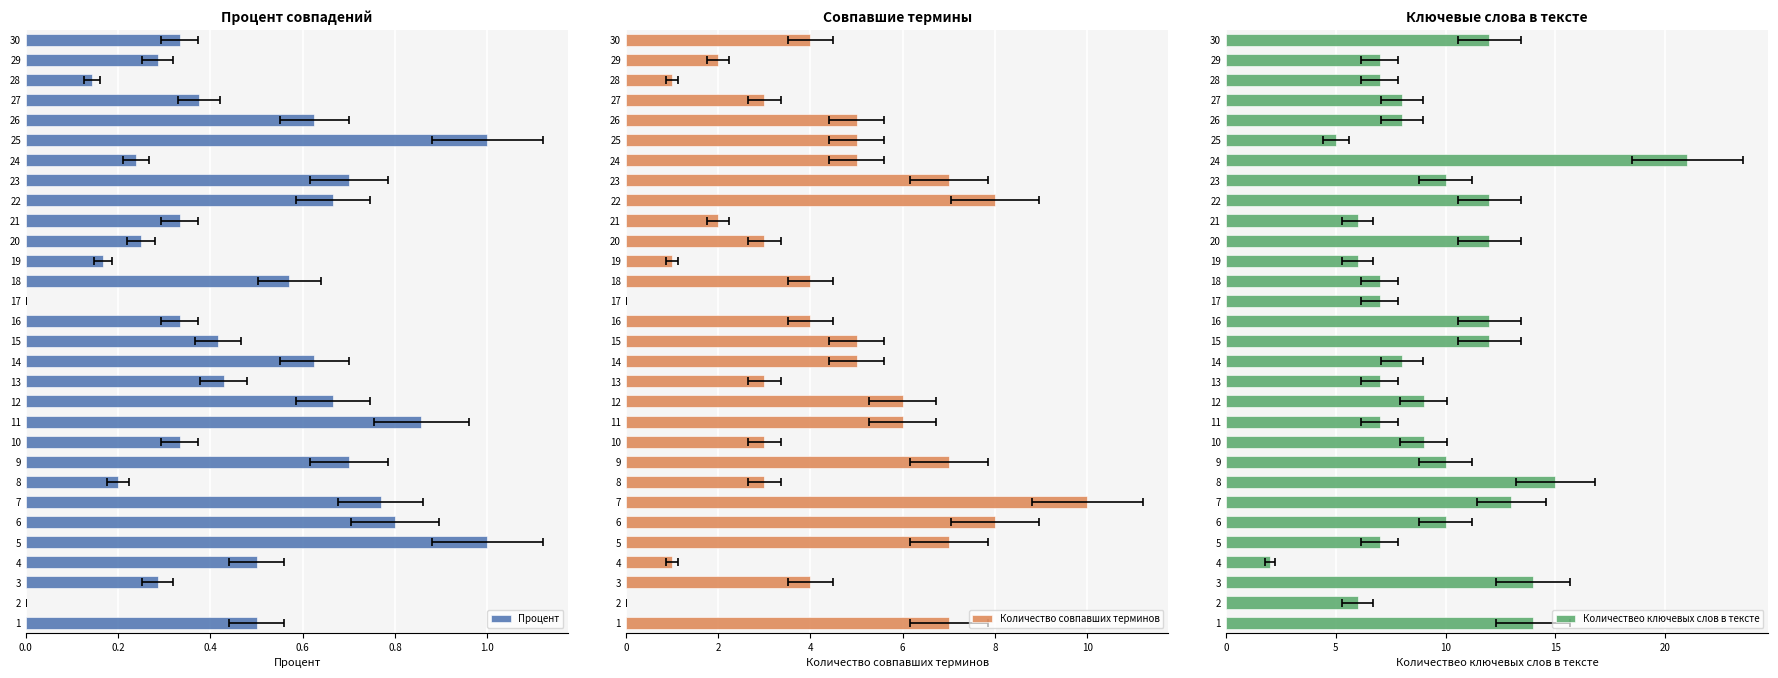

Is the value of Количество совпавших терминов at 20 greater than the value of Количествео ключевых слов в тексте at 30?

No